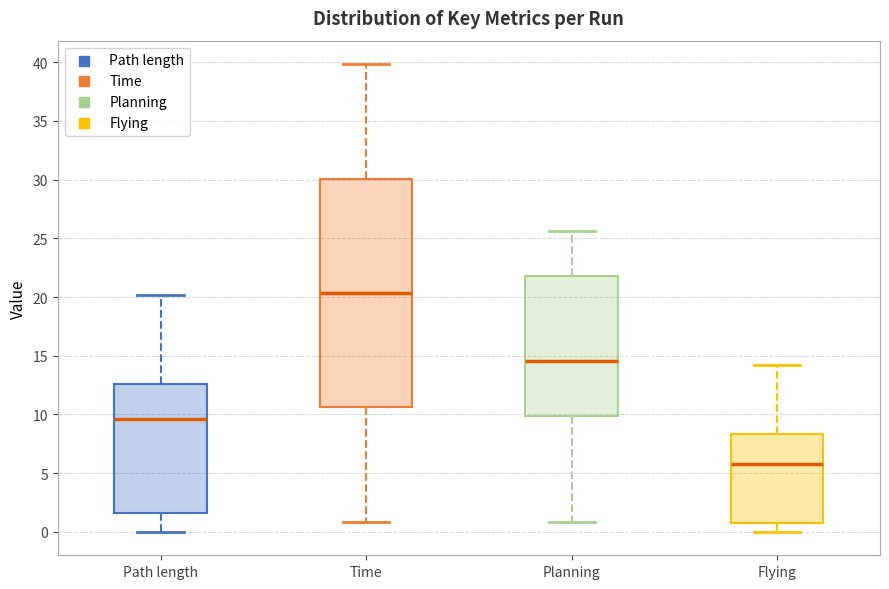

Which box has the lowest median line?

Flying